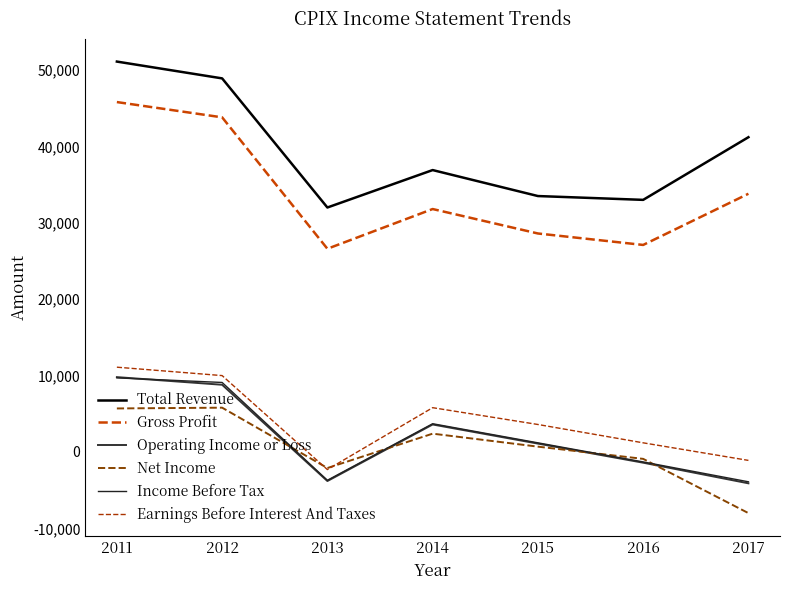

Does the chart display data point markers on the line(s)?

No